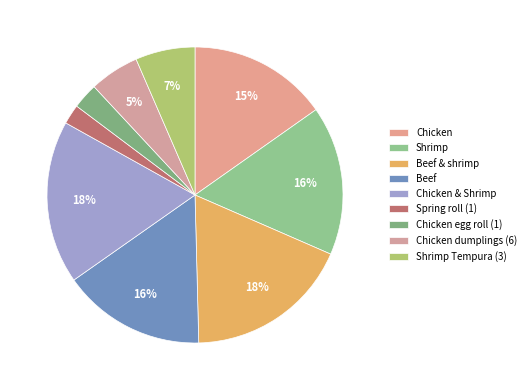

Is it true that Shrimp Tempura (3) is 1% of the pie?

False